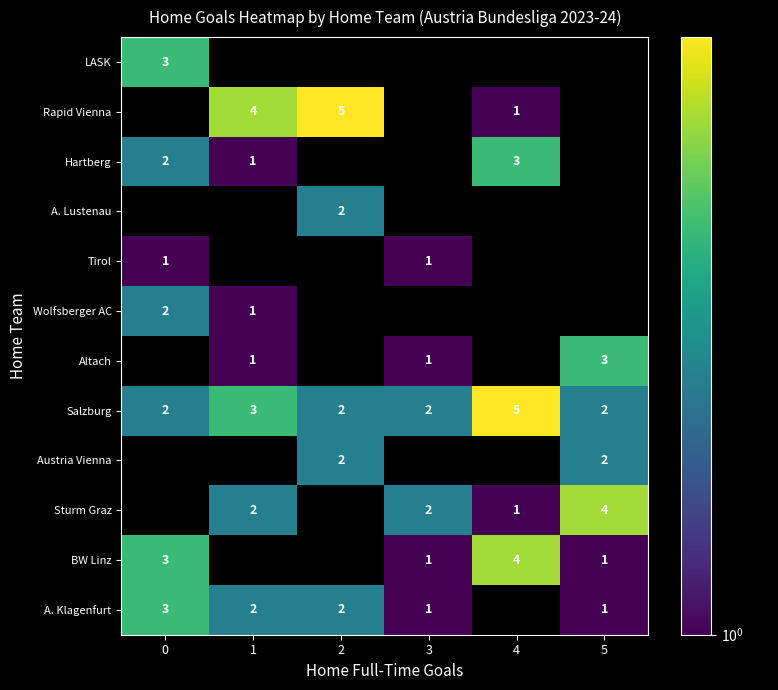

The Salzburg series shows 2 at 5. True or false?

True